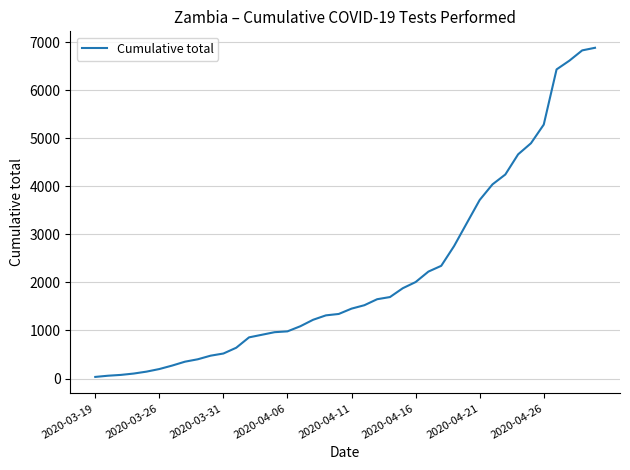

What is the maximum value shown in the chart?

6882